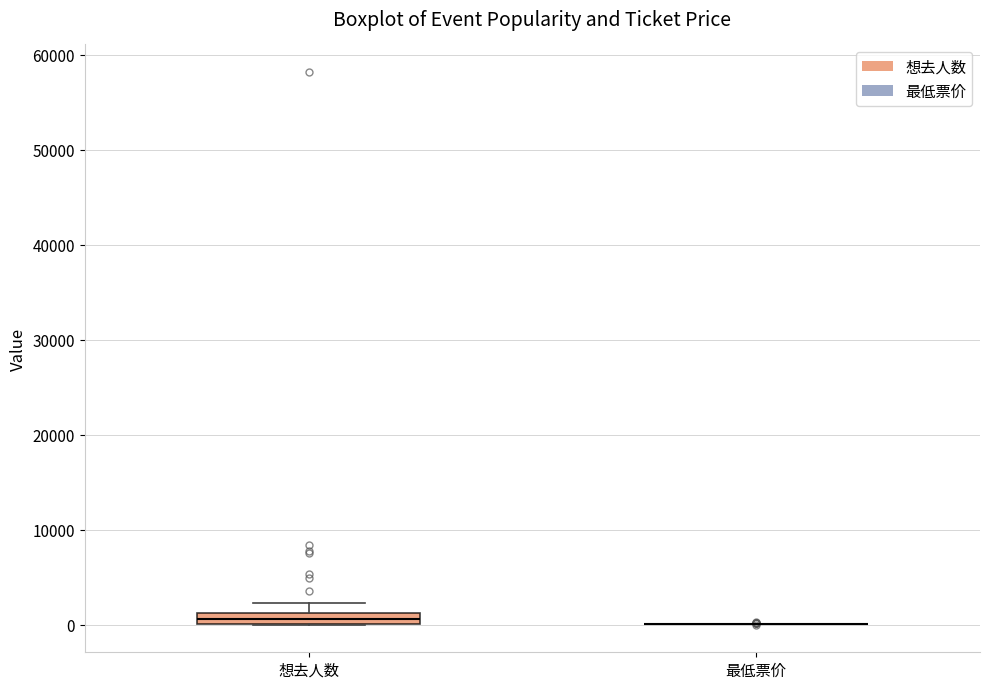

Which box is the tallest, from its lower edge to its upper edge?

想去人数